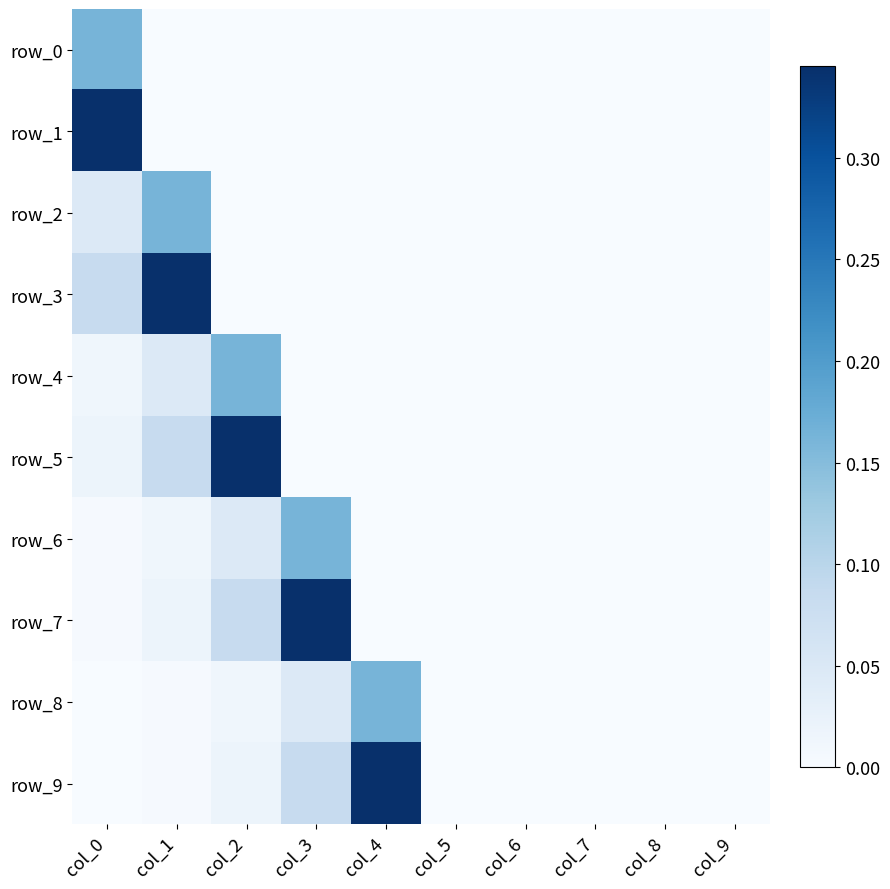

True or false: row_9 has a value of 0.1 at col_3.

False